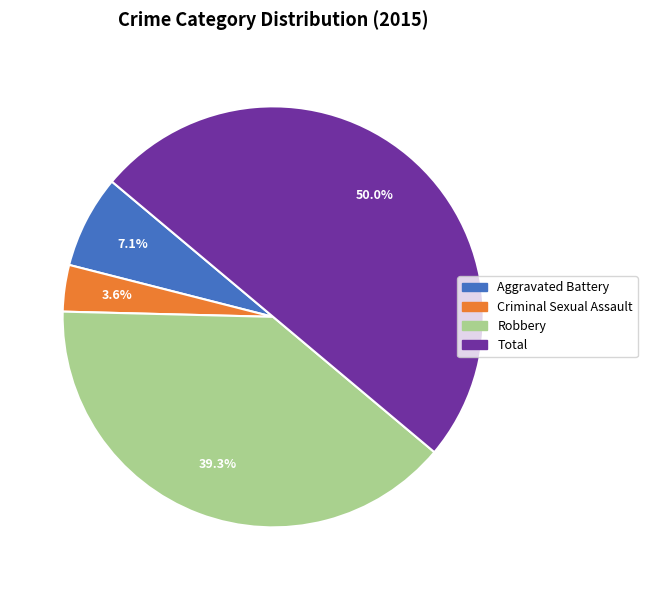

True or false: Total accounts for 38% of the total.

False